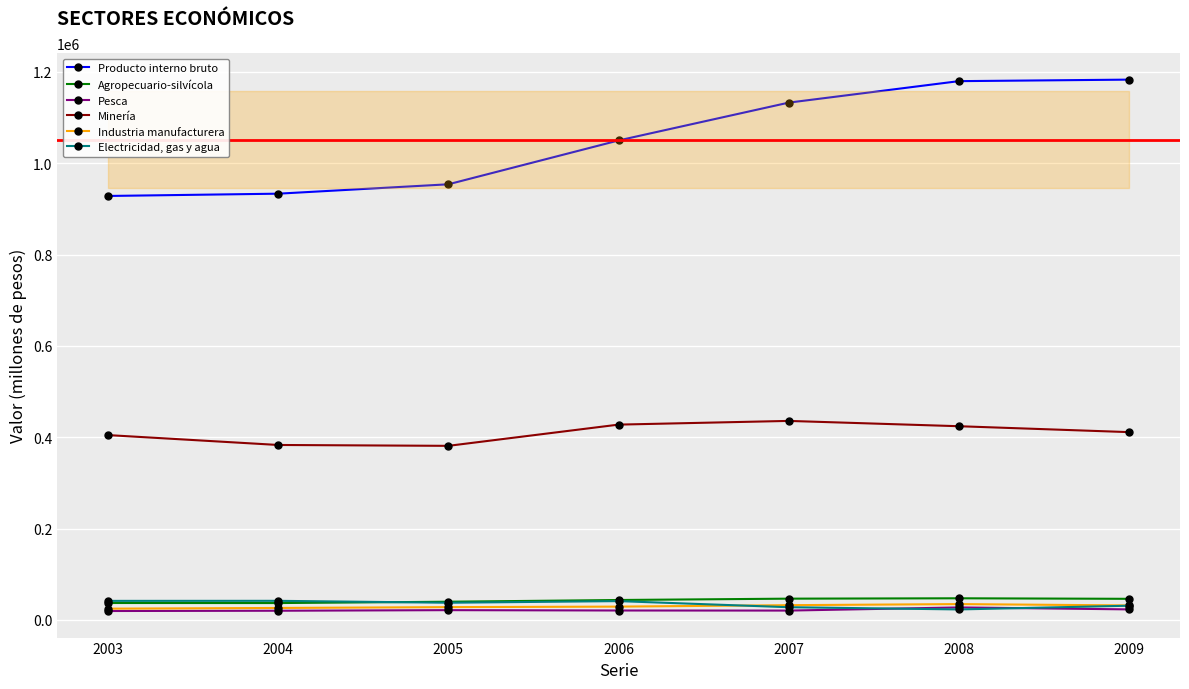

What is the difference between the maximum and second lowest values in the Minería series?

52690